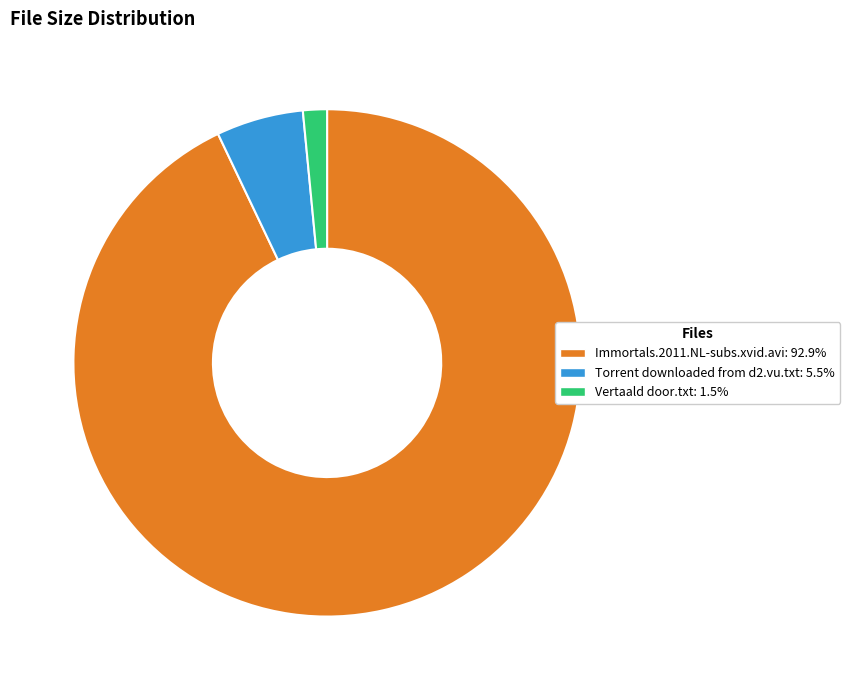

True or false: Torrent downloaded from d2.vu.txt accounts for 6% of the total.

True